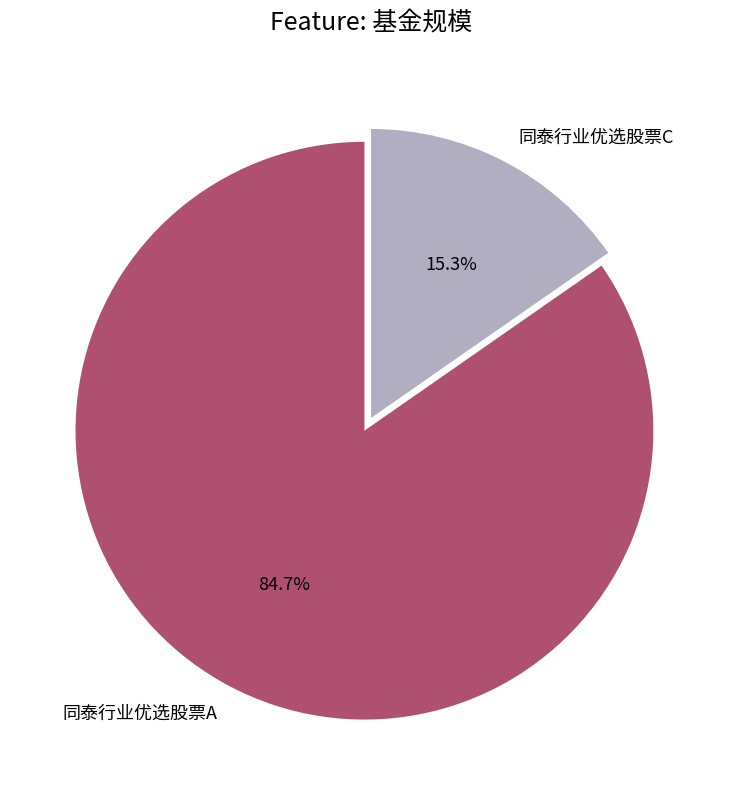

Which category has the biggest portion of the pie?

同泰行业优选股票A